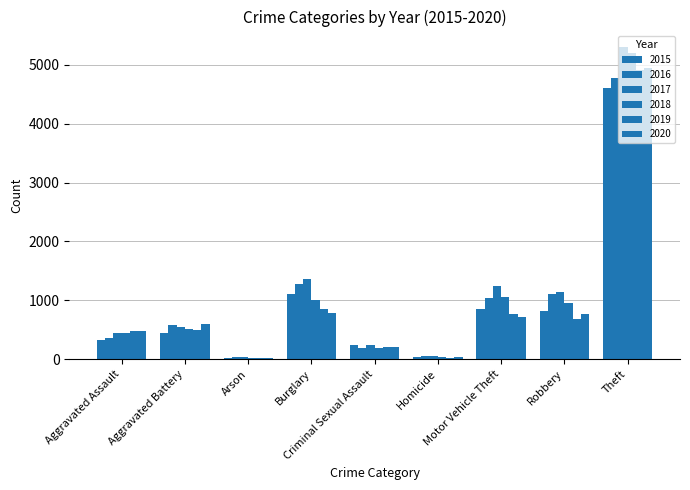

The 2015 series shows 1107 at Burglary. True or false?

True